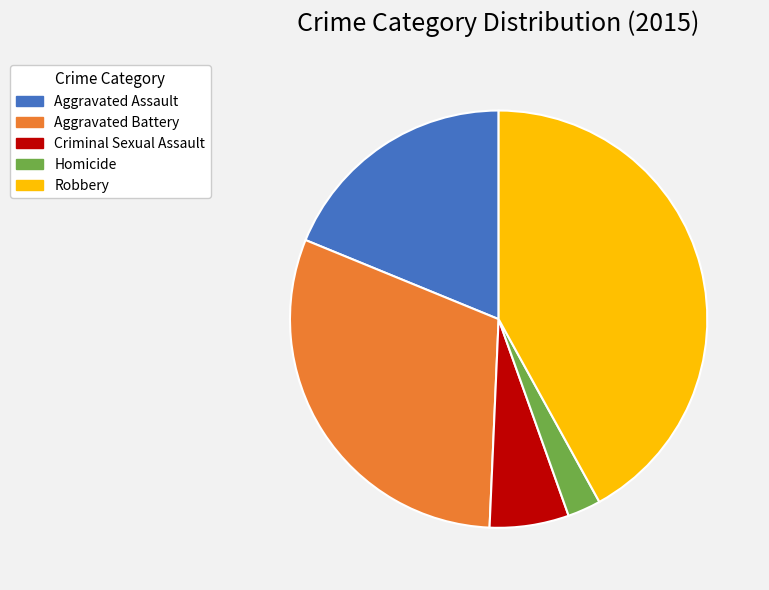

Do Criminal Sexual Assault and Aggravated Assault together represent more than half of the pie?

No